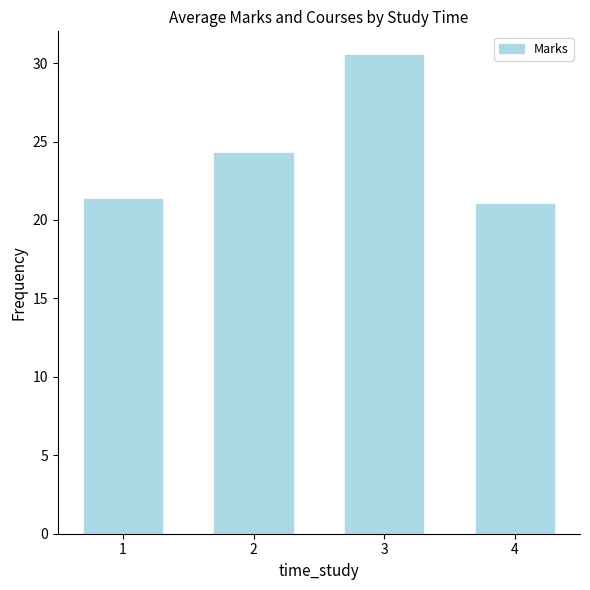

The value at 2 is 32.3. True or false?

False